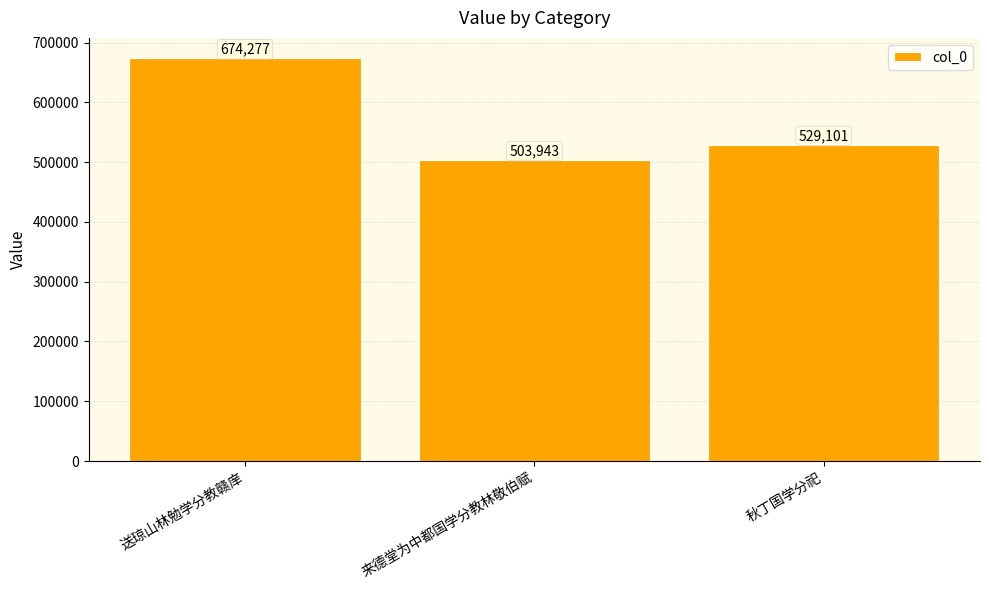

Reading left to right, extract all data points from this chart.

送琼山林勉学分教赣庠=674277	来德堂为中都国学分教林敬伯赋=503943	秋丁国学分祀=529101